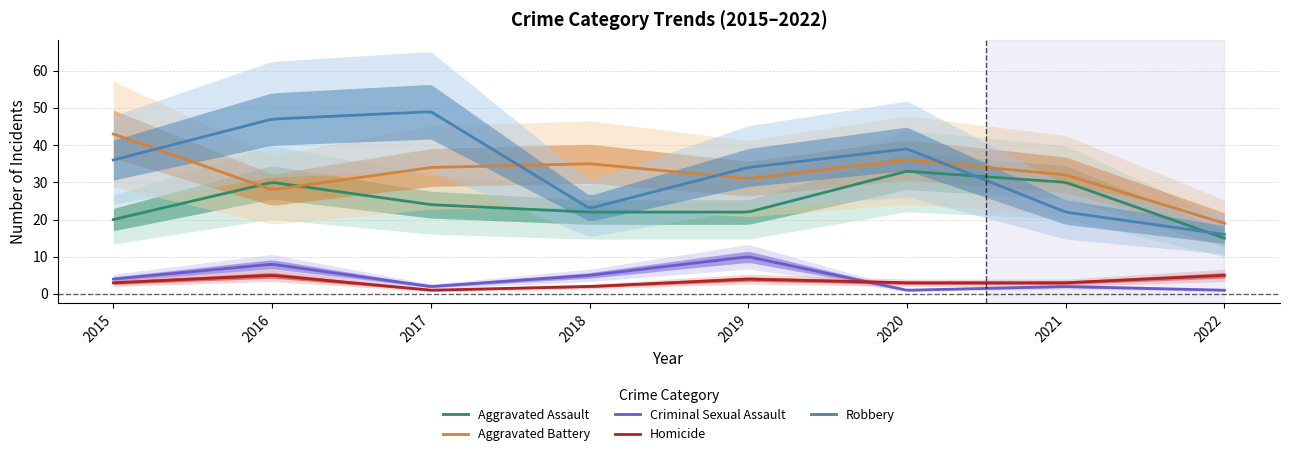

At how many categories does at least one series exceed 3?

8